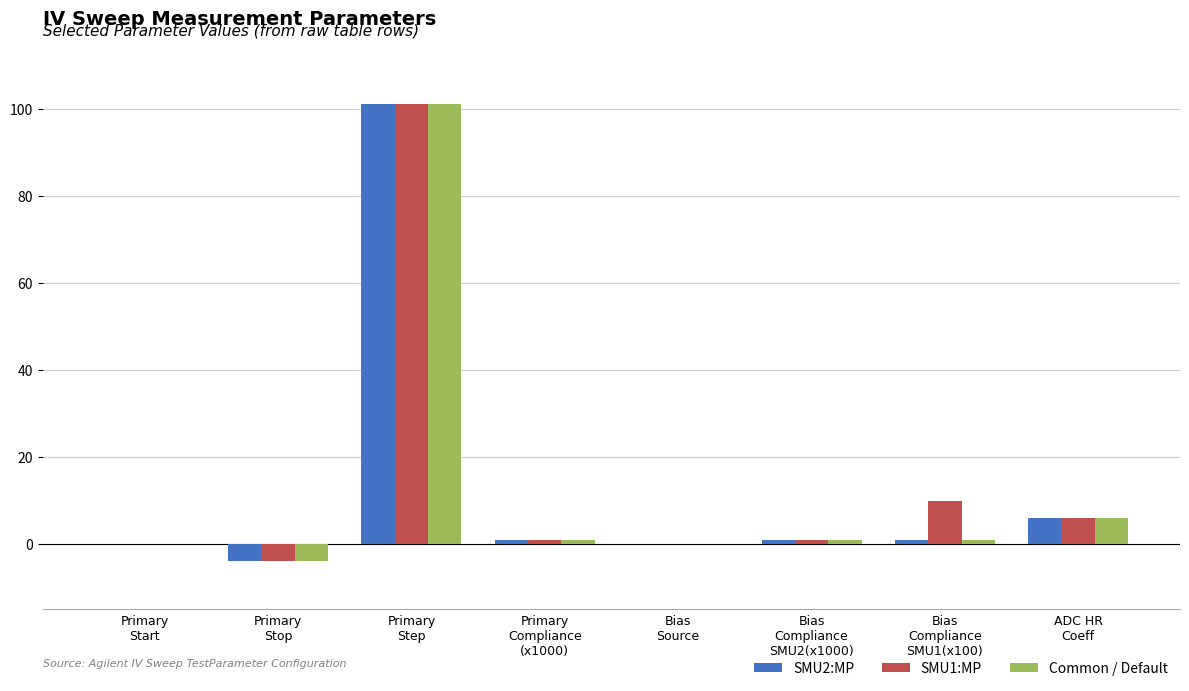

Read the SMU2:MP value at Bias
Compliance
SMU2(x1000).

1